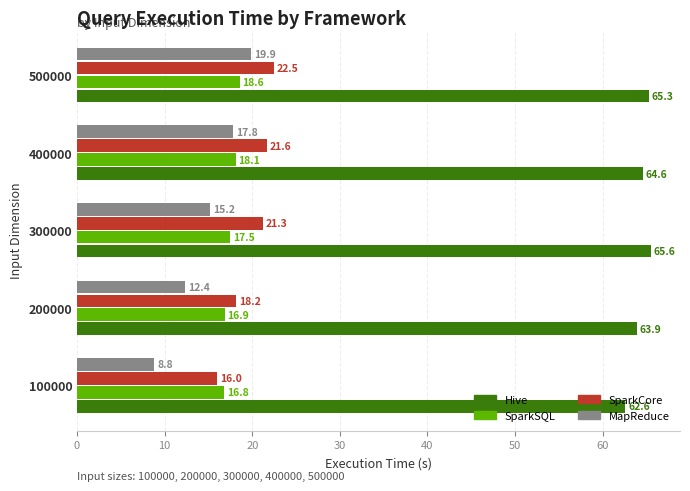

At which category is the sum across all series the highest?

500000